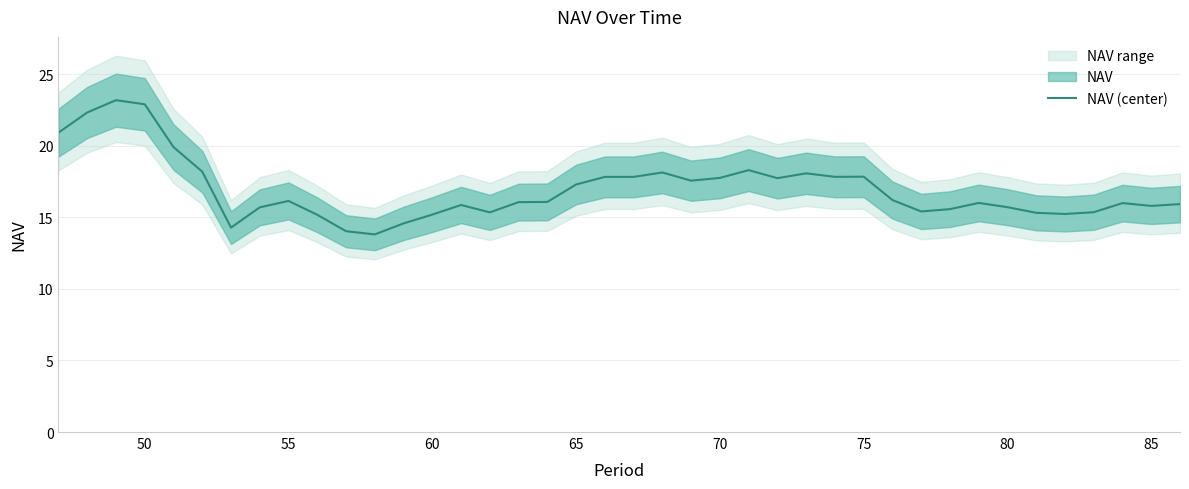

Is it true that NAV (center) equals 24.2 at 65?

False